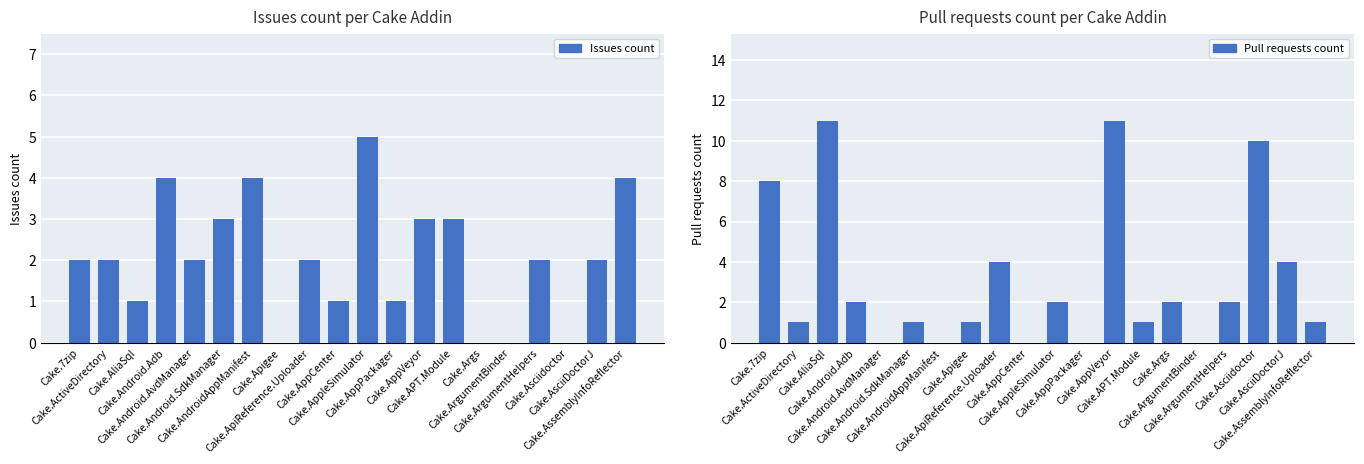

Count the number of data series in this chart.

2